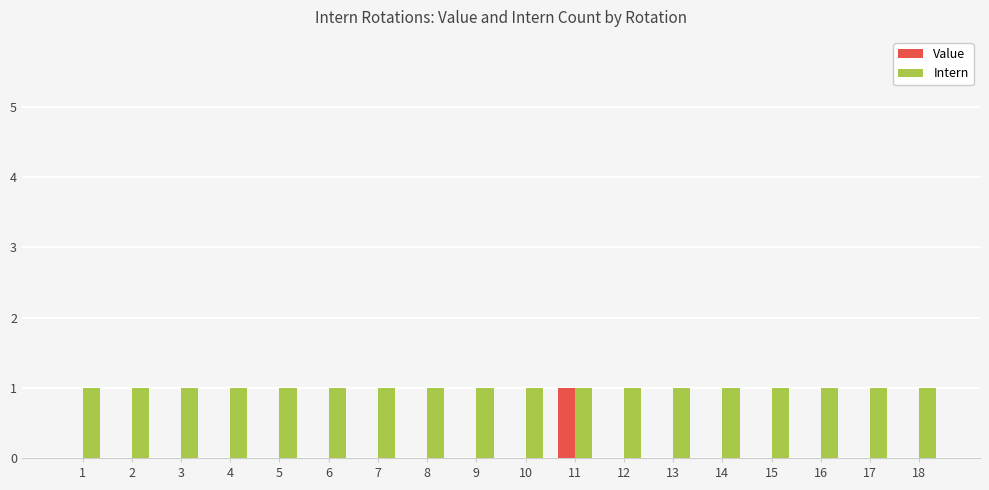

Is the value of Value at 17 greater than the value of Intern at 15?

No